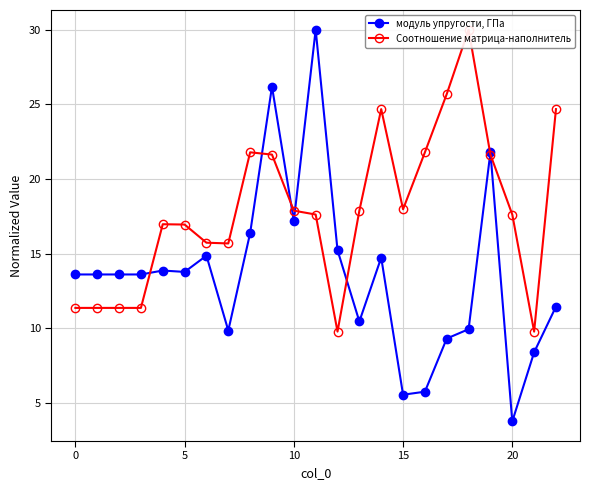

True or false: модуль упругости, ГПа has a value of 5.6 at 15.

True